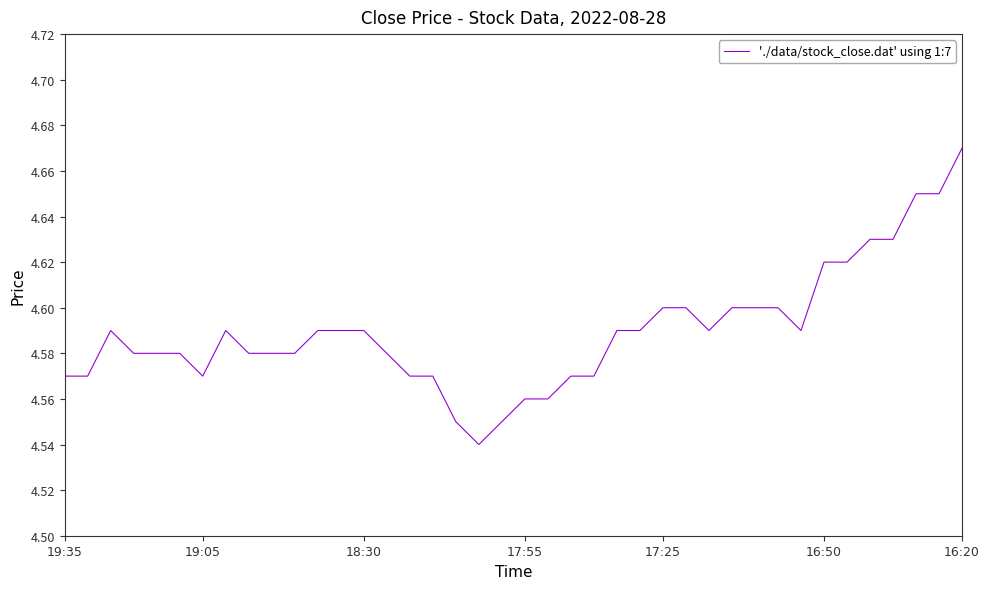

What is the difference between the second highest and second lowest values?

0.1